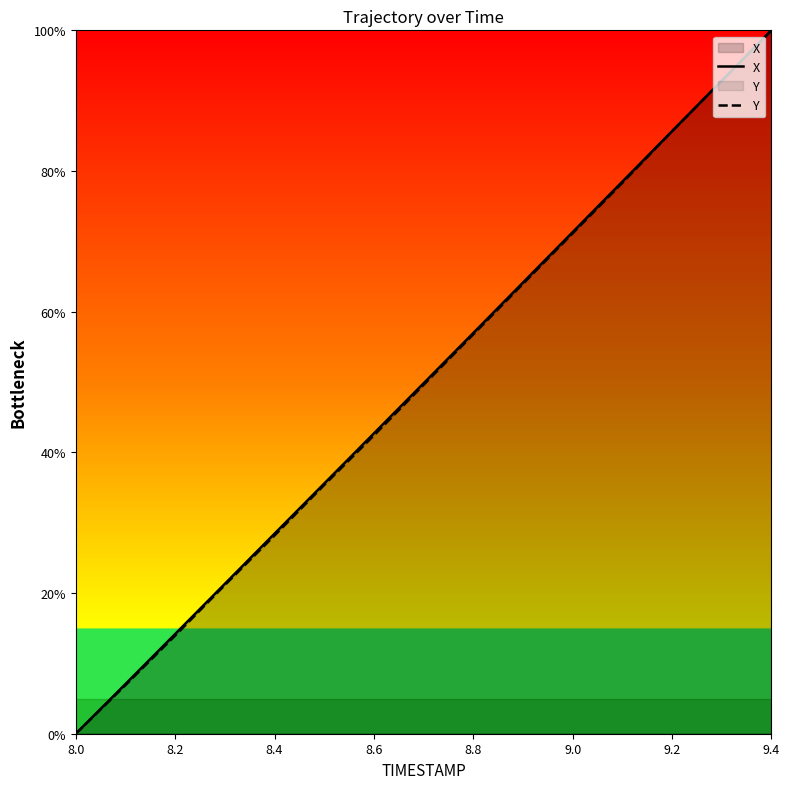

What is the value of the Y point at the 3rd from the left?

14.0